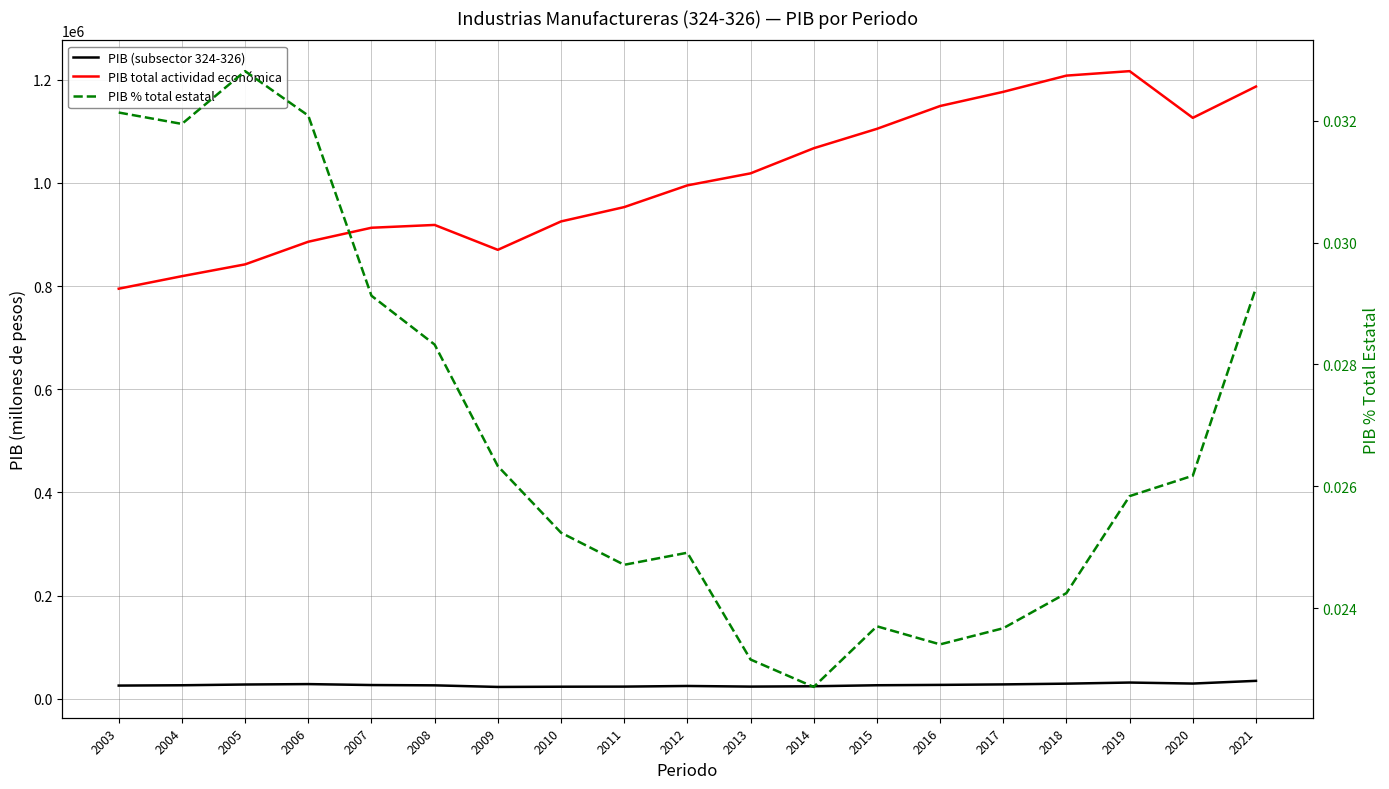

Is it true that PIB % total estatal equals 0.0 at 2013?

False